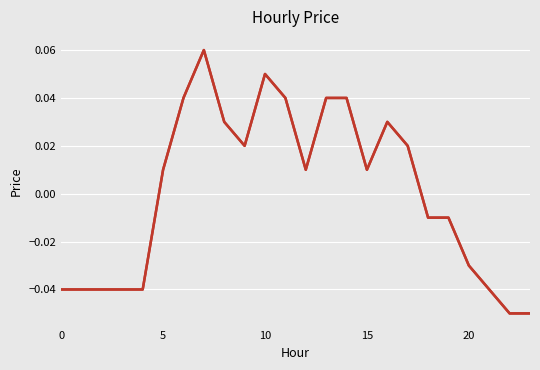

How many interior local peaks (higher than both neighbors) does the data have?

3